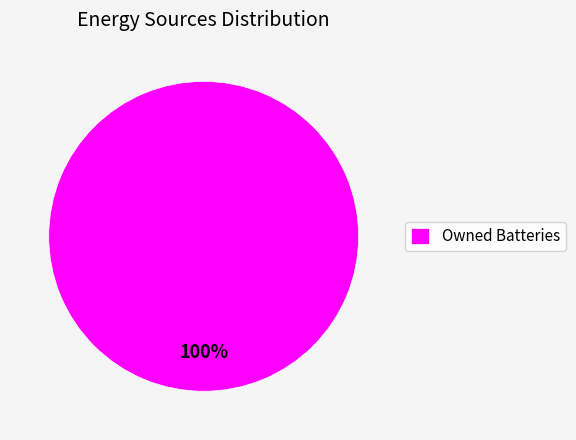

Is Owned Batteries the majority of the pie?

Yes